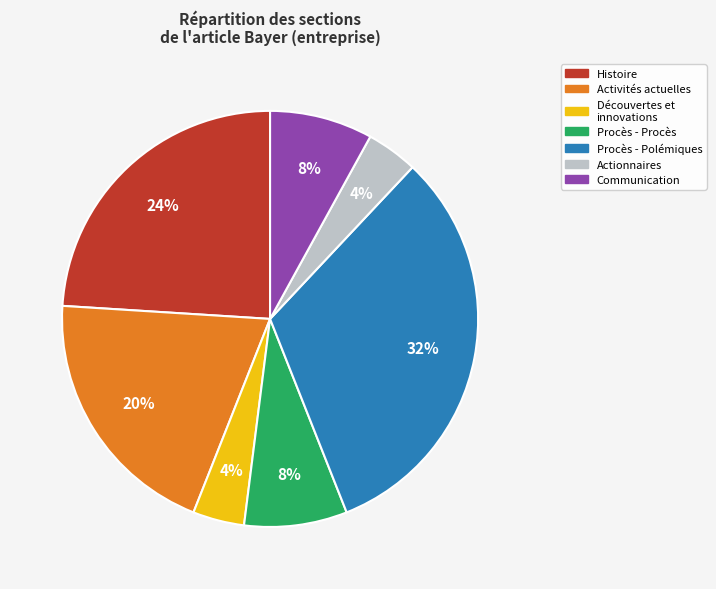

How many slices are in this pie chart?

7